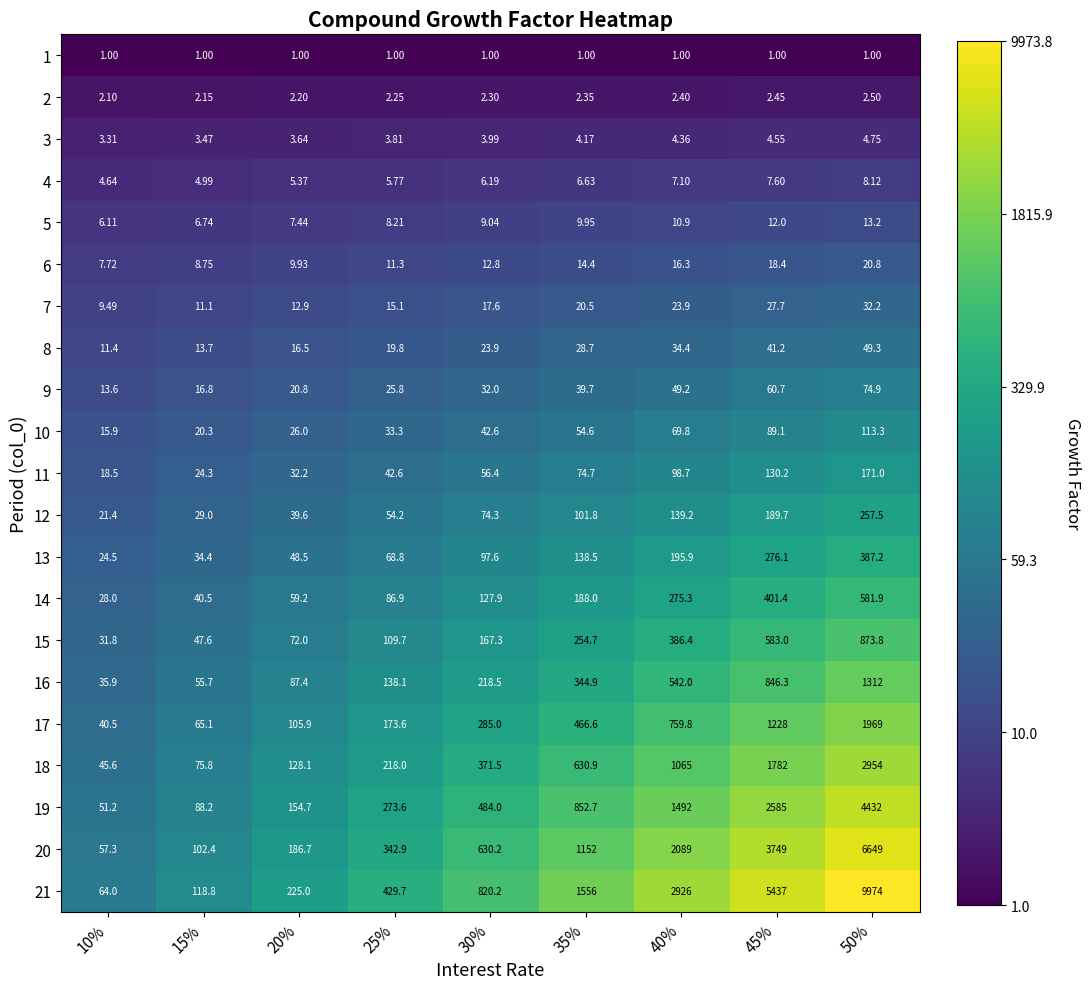

Is the value of 21 at 15% greater than the value of 9 at 20%?

Yes